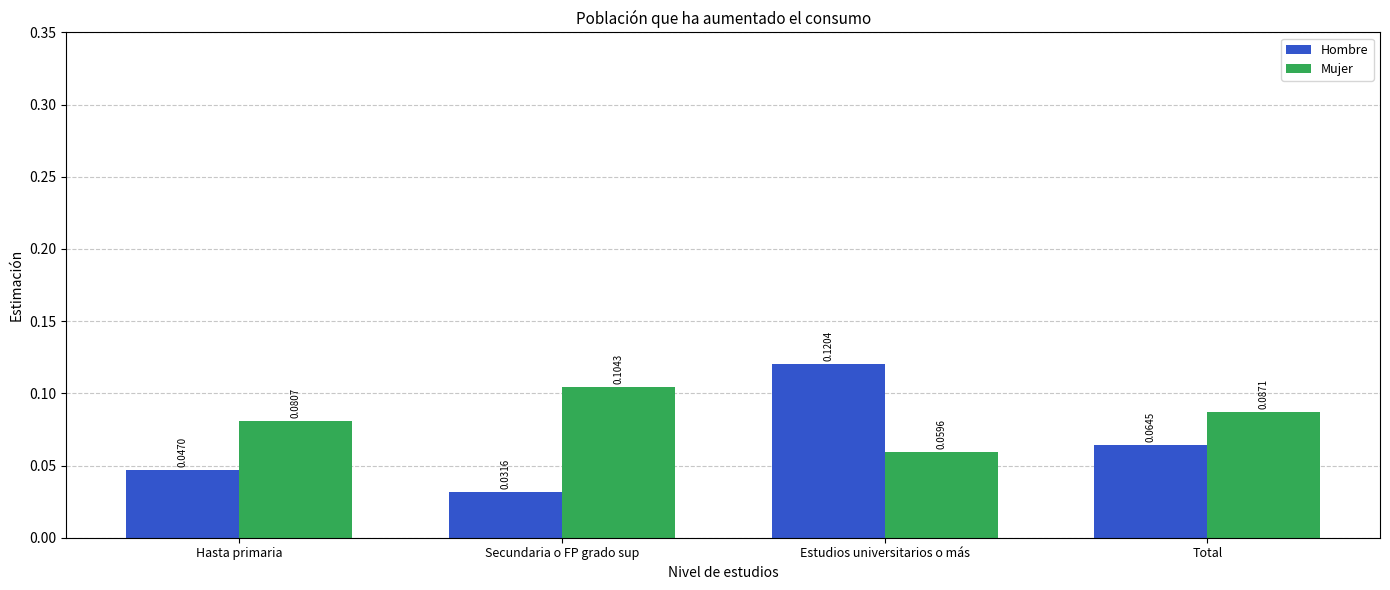

At which category is the sum across all series the highest?

Estudios universitarios o más